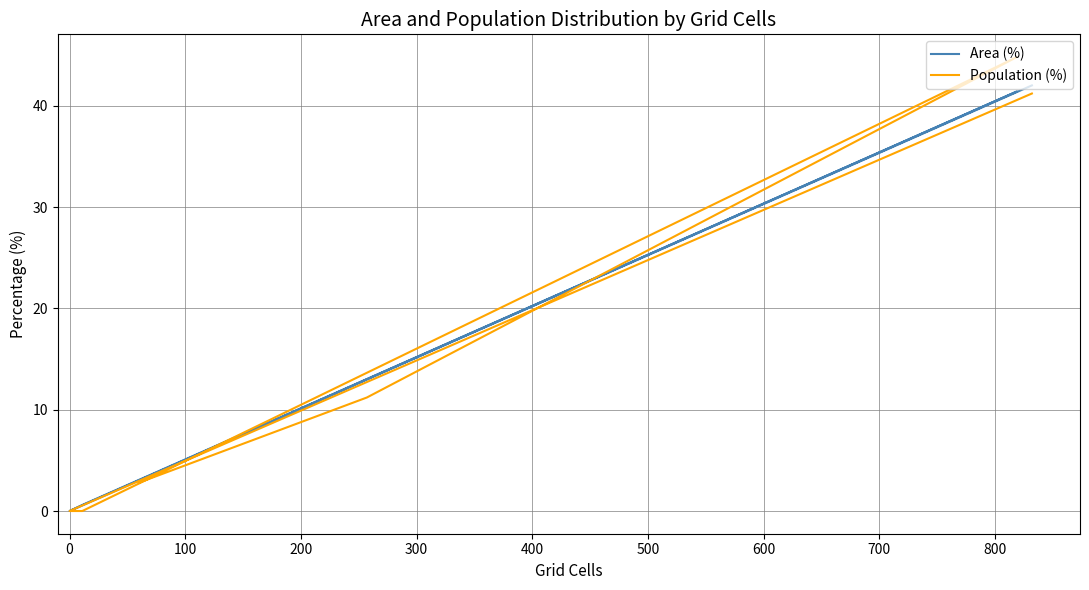

What position from the left is 0?

2